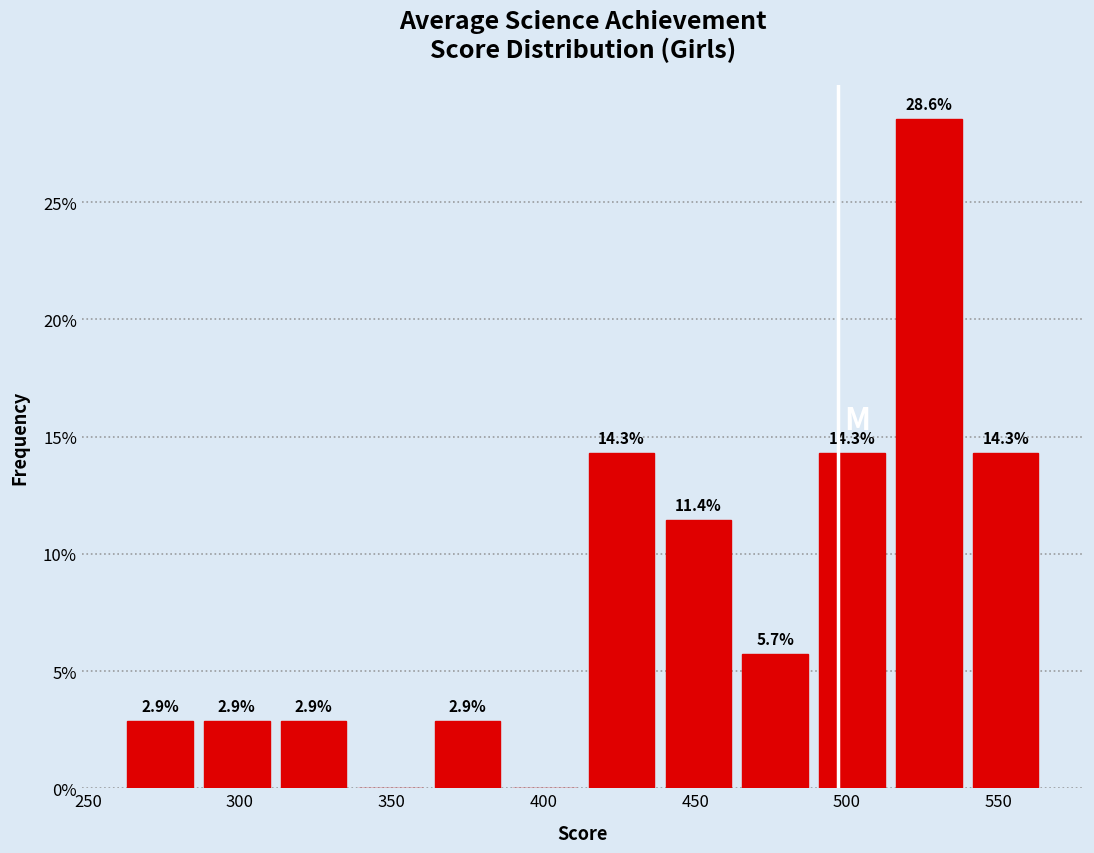

Which range on the x-axis has the tallest bar?

515 to 540